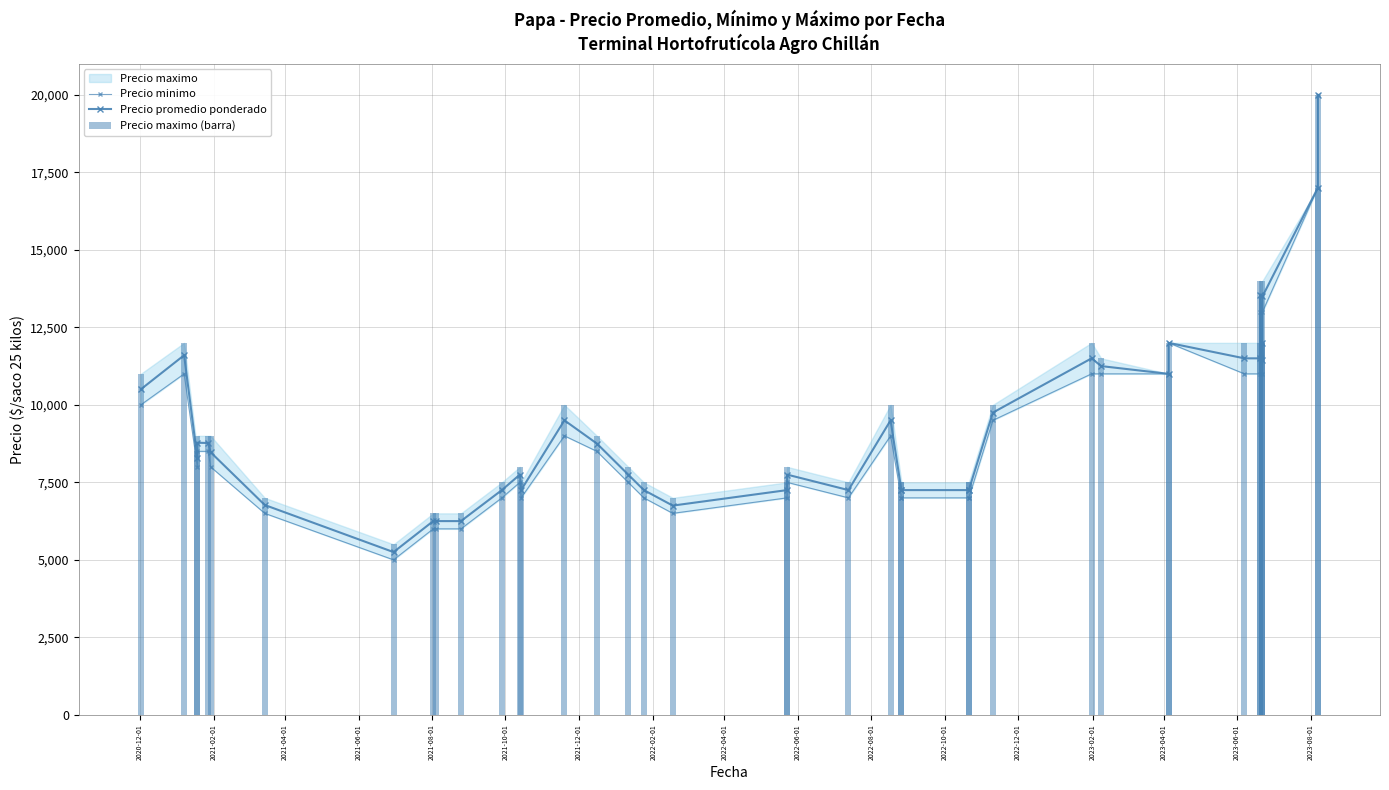

At how many categories does at least one series exceed 6306?

39